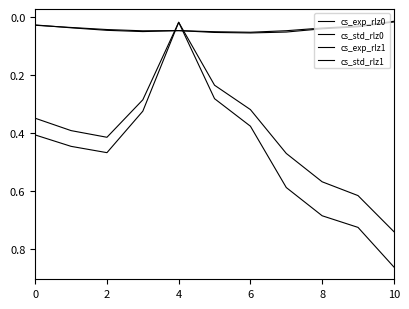

True or false: cs_std_rlz0 has more than 0 interior local peaks.

True